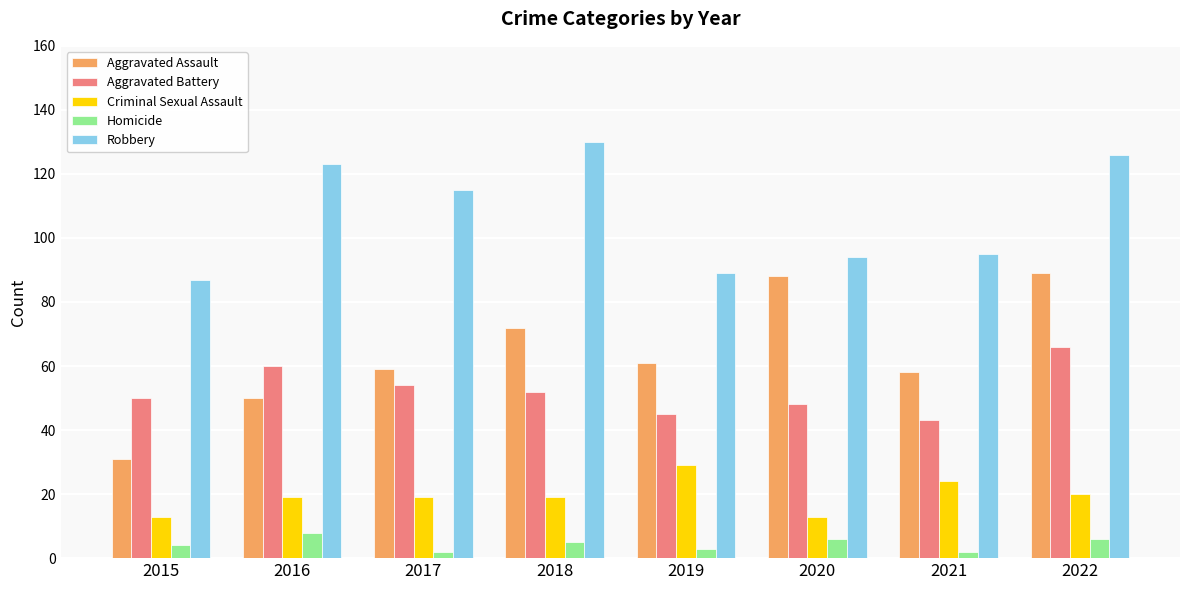

What is the value of the Aggravated Assault bar at the 2nd from the left?

50